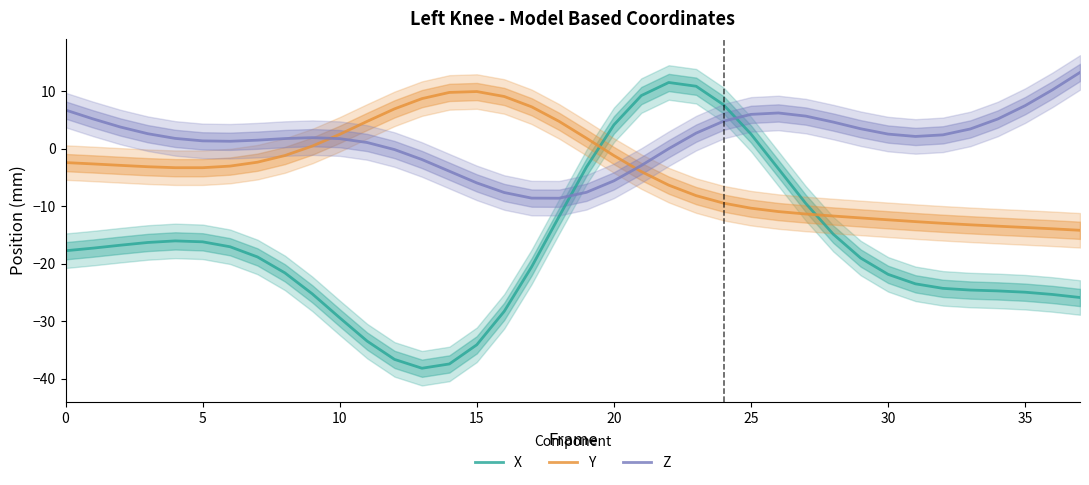

How many lines are shown in the chart?

3